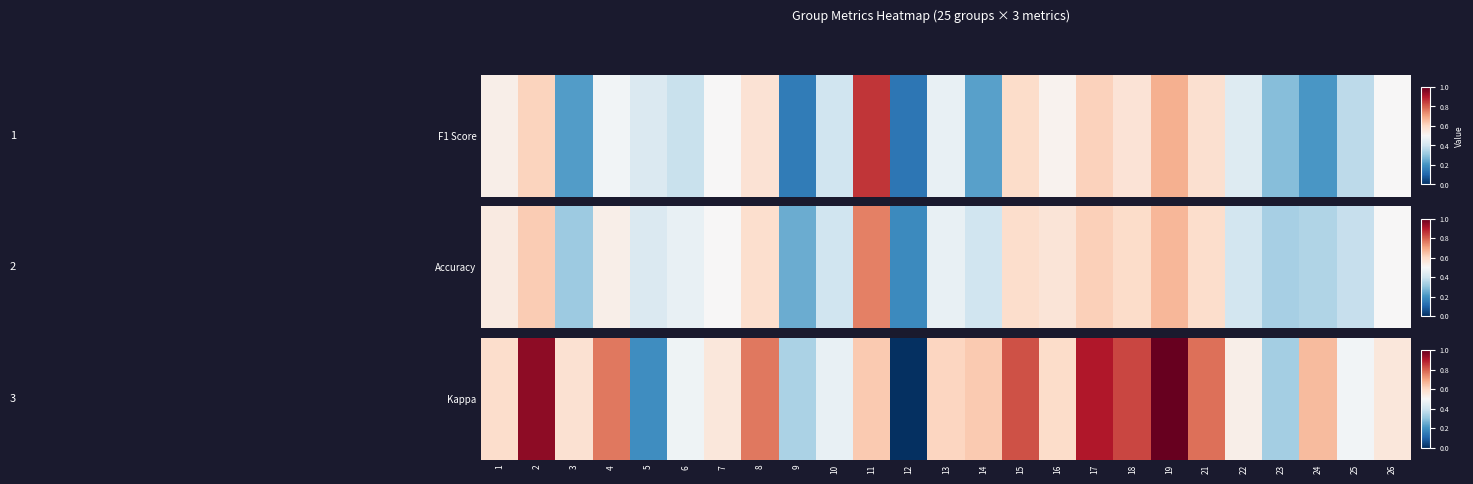

The chart shows a value of 1.4 at 19. True or false?

False